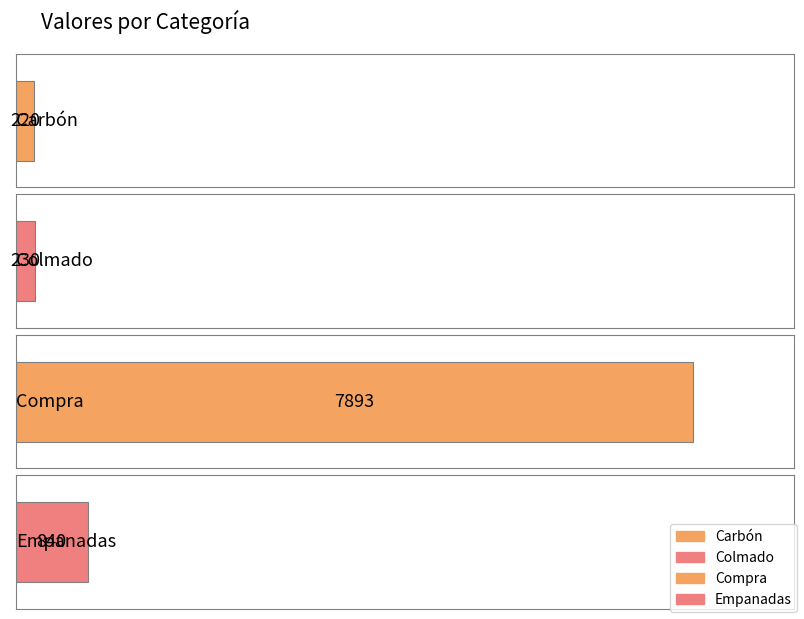

List the labels in order of value, smallest first.

Carbón, Colmado, Empanadas, Compra